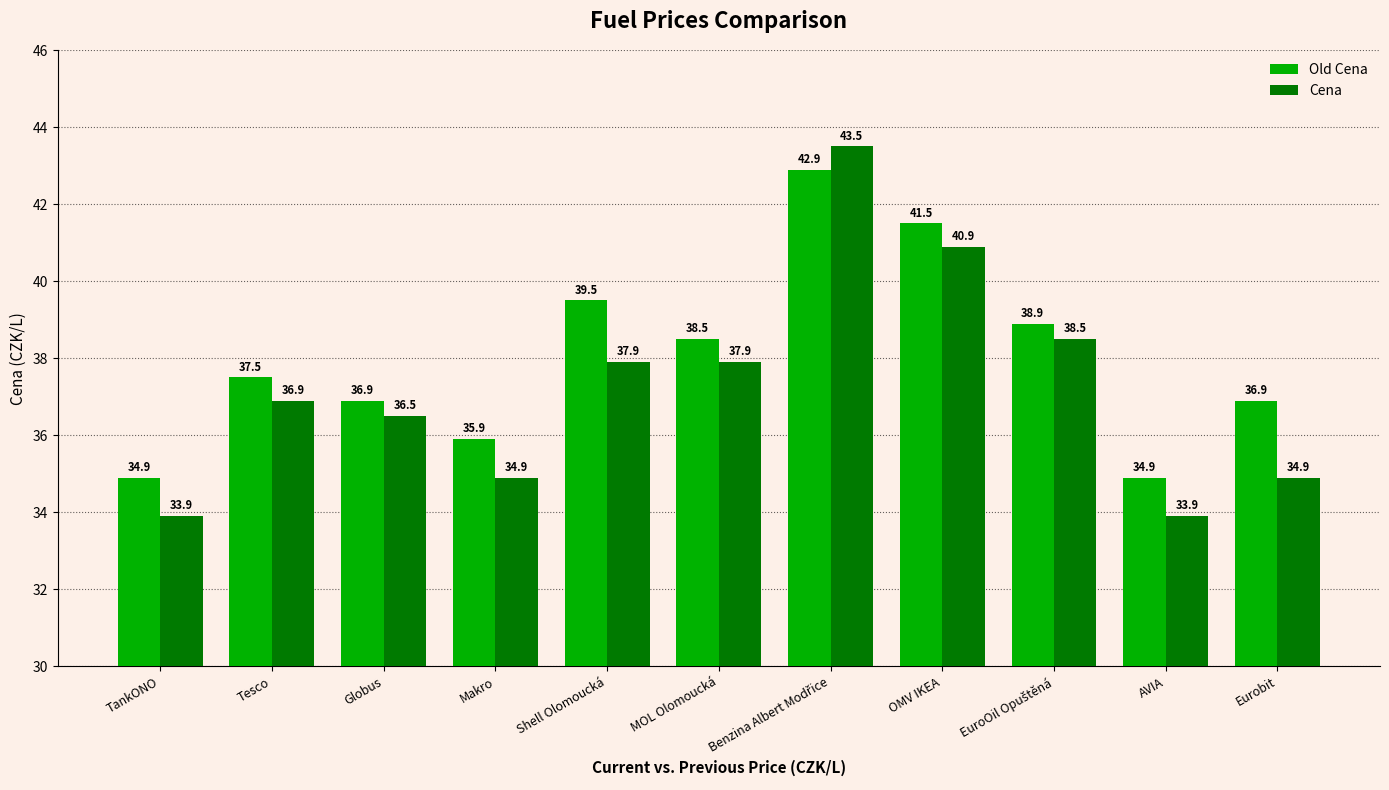

List the series in order of their overall mean, lowest first.

Cena, Old Cena